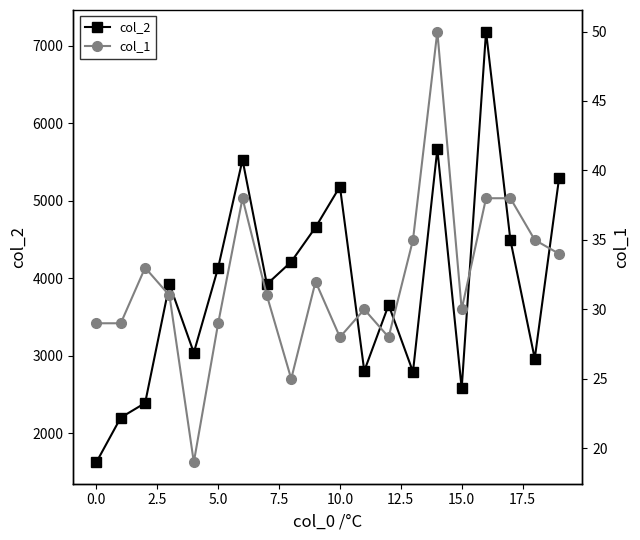

Rank the series by their average value, from highest to lowest.

col_2, col_1